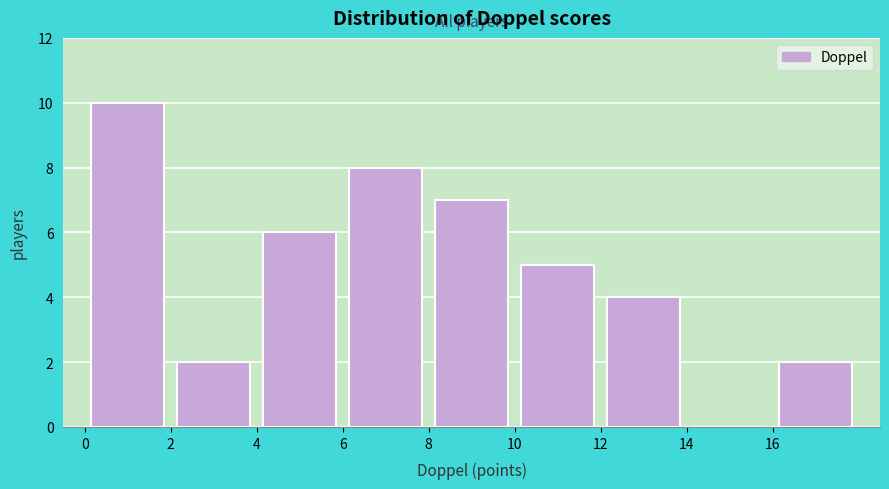

How tall is the bar that spans 6 to 8 on the x-axis? The values are not printed on the chart, so give them approximately, as read against the axis.

8